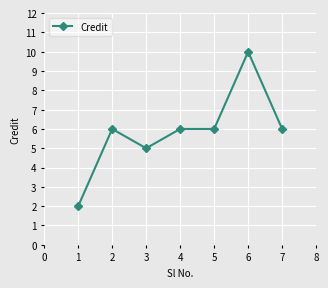

What is the greatest value displayed?

10